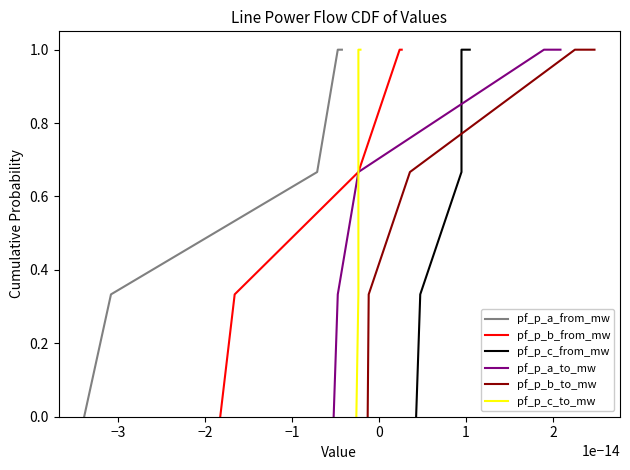

How many pf_p_a_to_mw values are between 0 and 1?

5